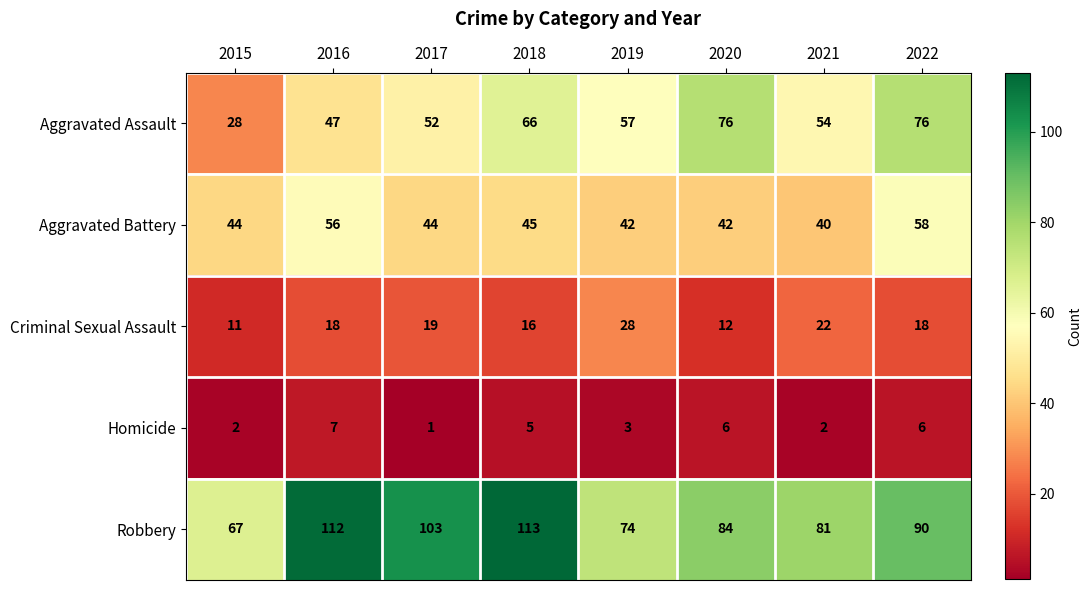

At how many categories does at least one series exceed 69?

7